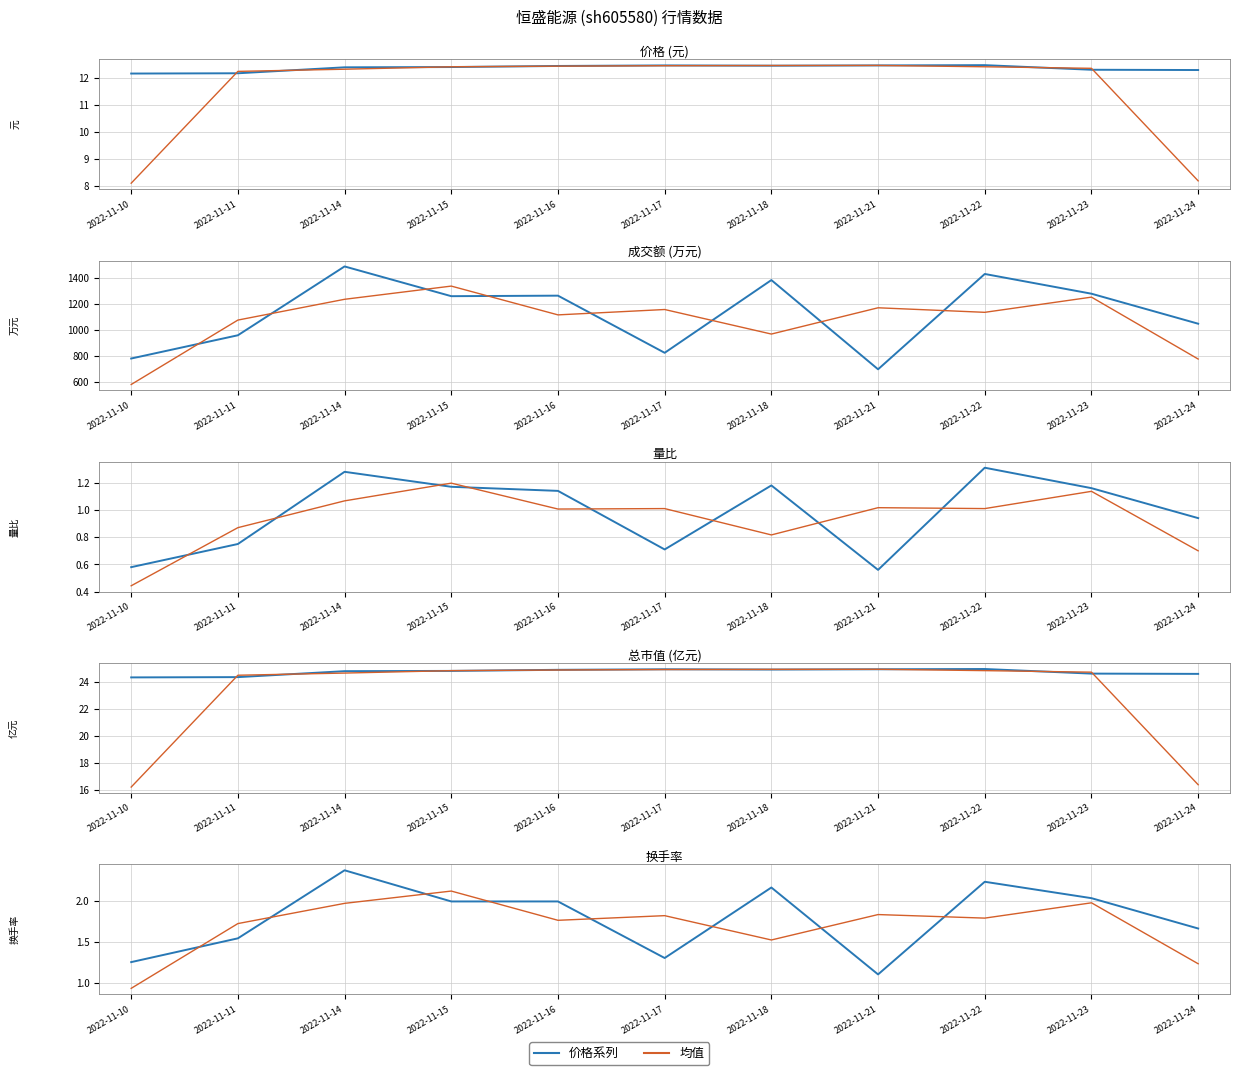

At which label does 均值 first exceed 1?

2022-11-11